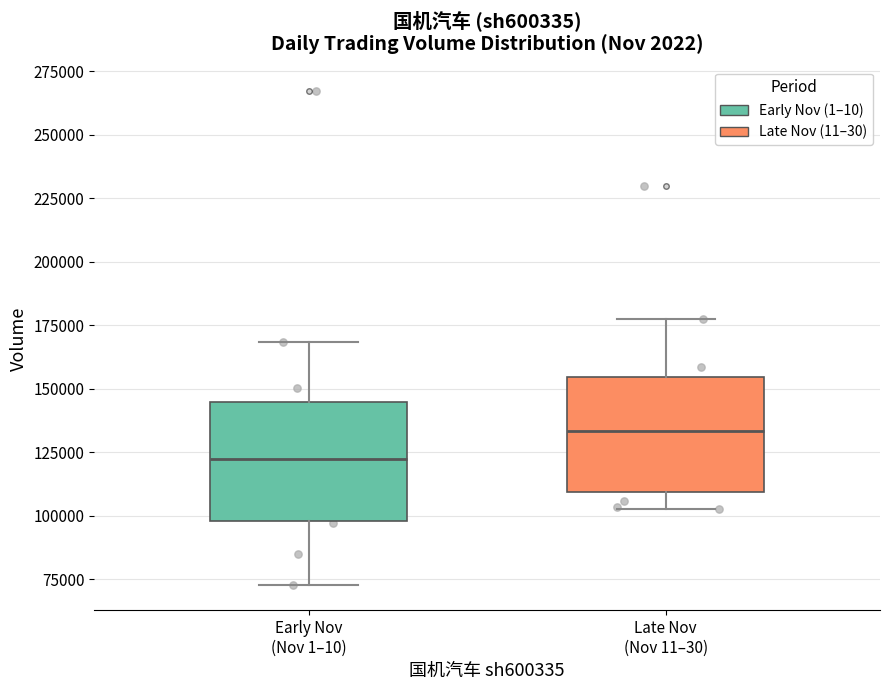

Reading left to right, transcribe this box plot: for each box, give where its median line is, the range the box spans, and where its two whiskers end, as read against the y-axis. The values are not printed on the chart, so give them approximately, as read against the axis.

Early Nov (Nov 1–10): median 120000, box 100000 to 145000, whiskers 75000 to 170000
Late Nov (Nov 11–30): median 135000, box 110000 to 155000, whiskers 105000 to 175000